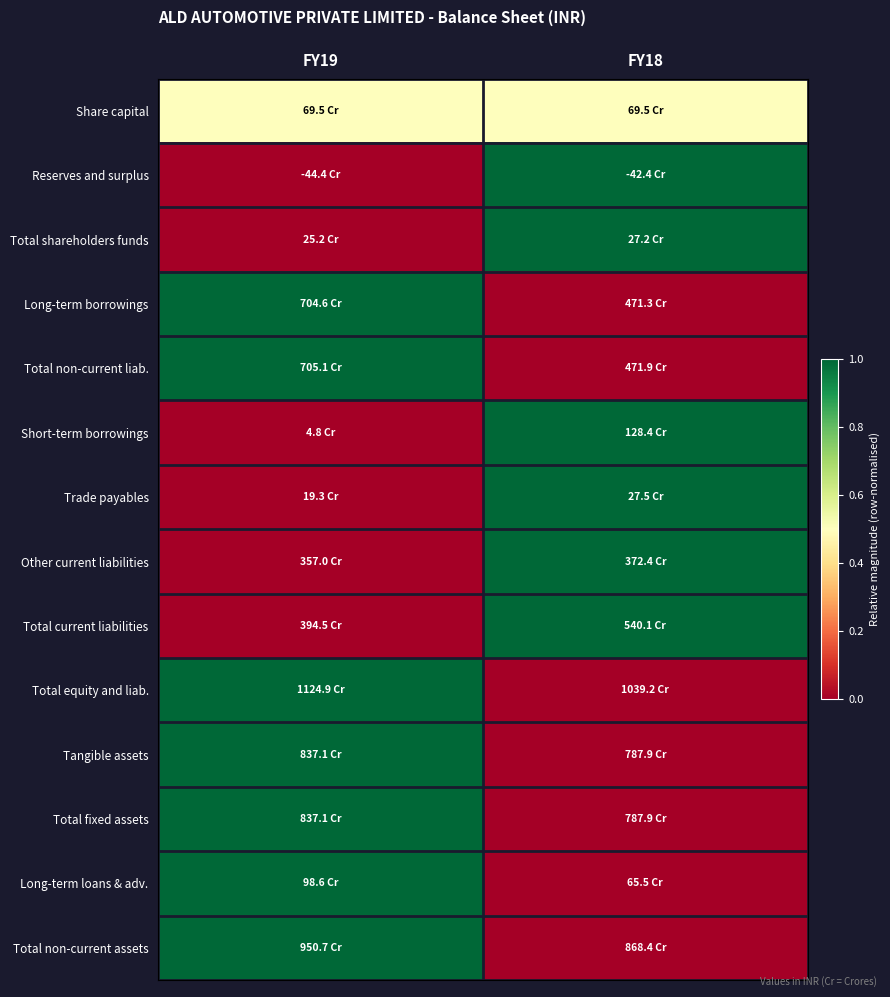

What is the difference between the highest and lowest values at FY19?

1.0